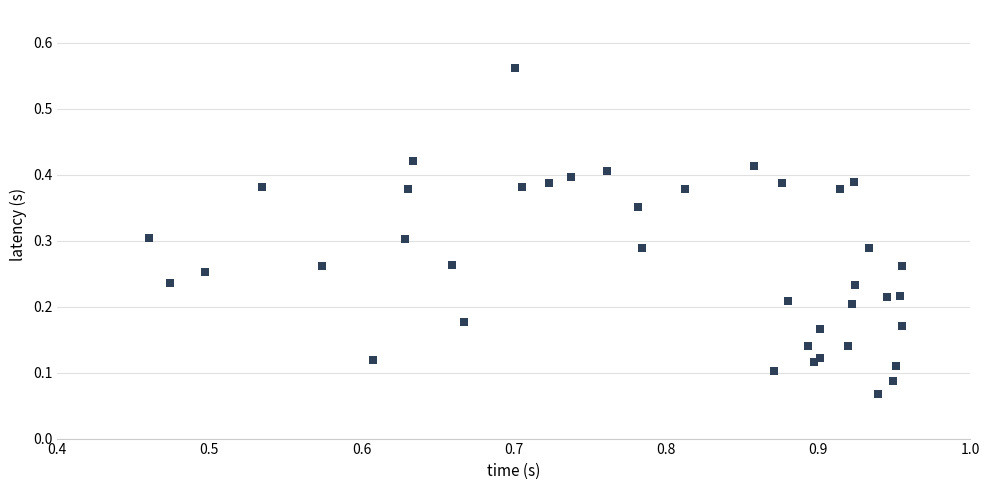

What is the range of X values (max minus min)?

0.5